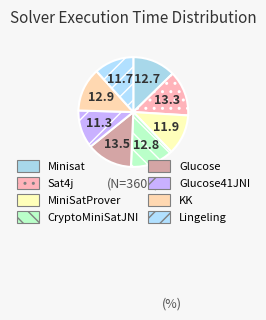

How many segments does this pie chart have?

8